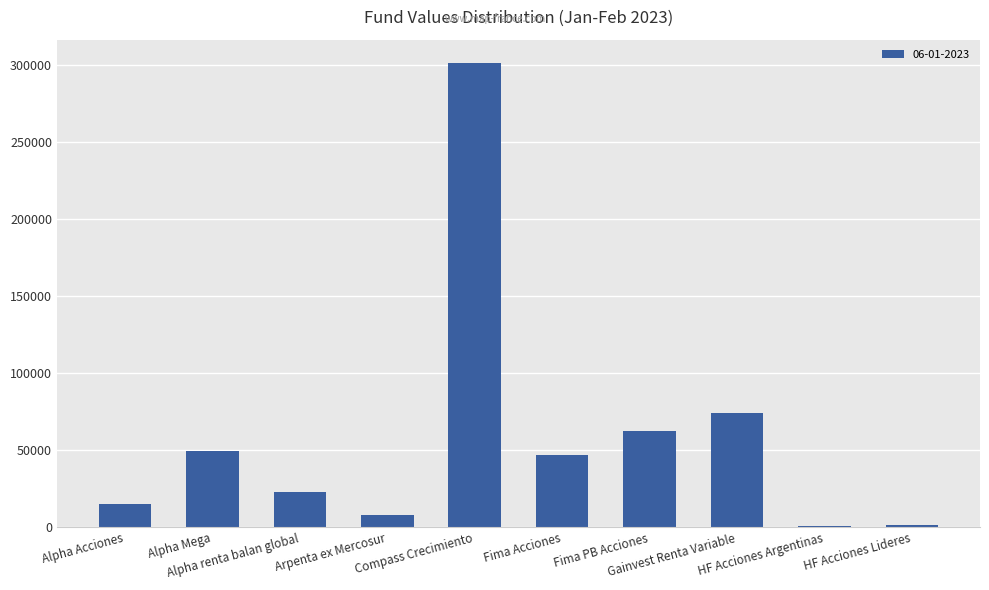

How many values exceed 46704?

5